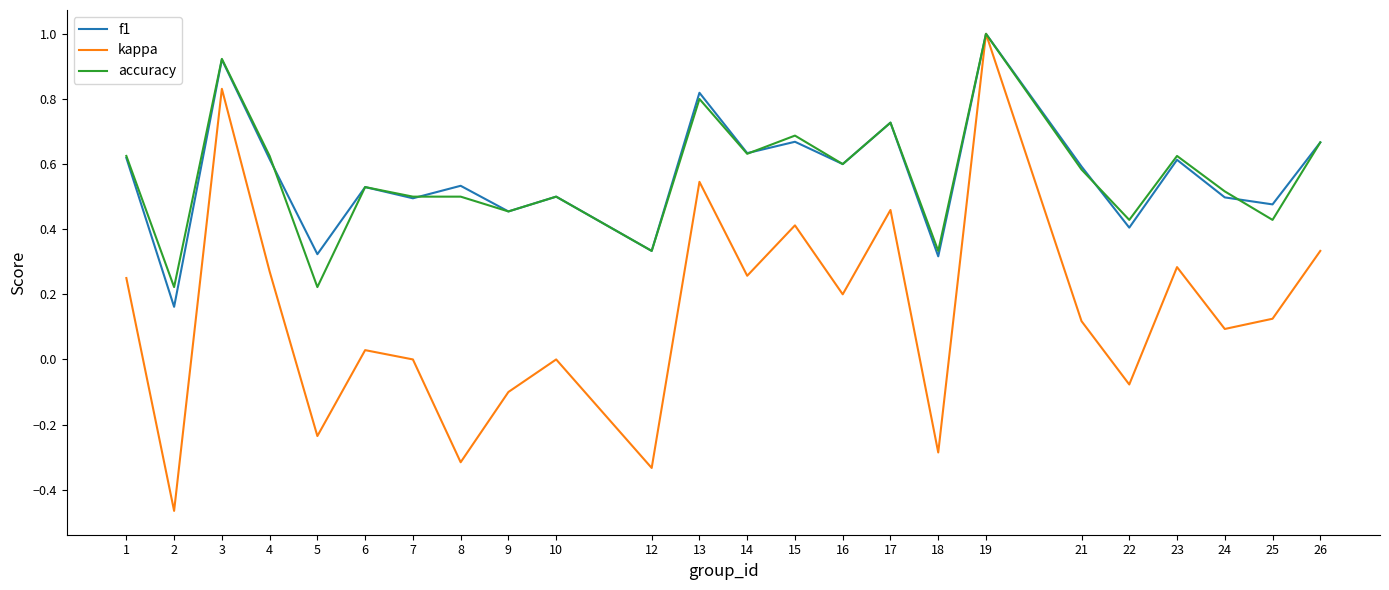

Which series has the largest range (max minus min)?

kappa